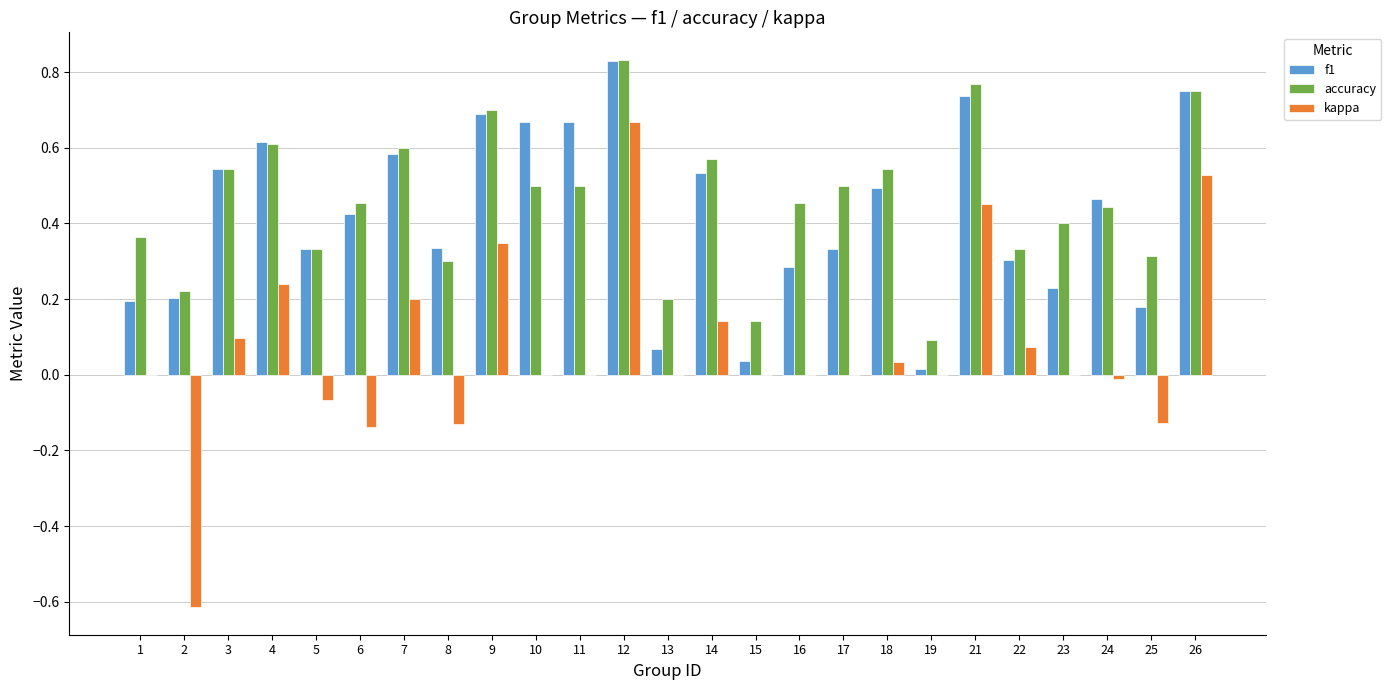

Is the value of accuracy at 7 greater than the value of kappa at 5?

Yes